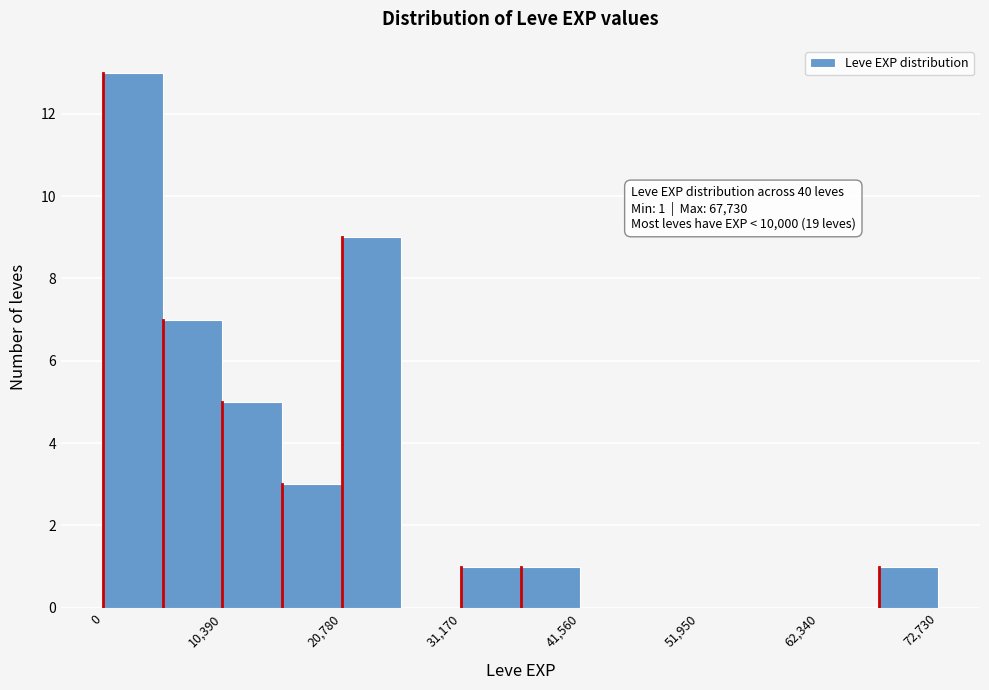

Read against the x-axis, roughly where is the centre of the tallest bar?

2000